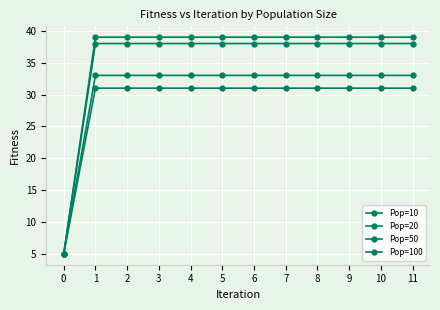

What is the highest value of the Pop=20 series?

33